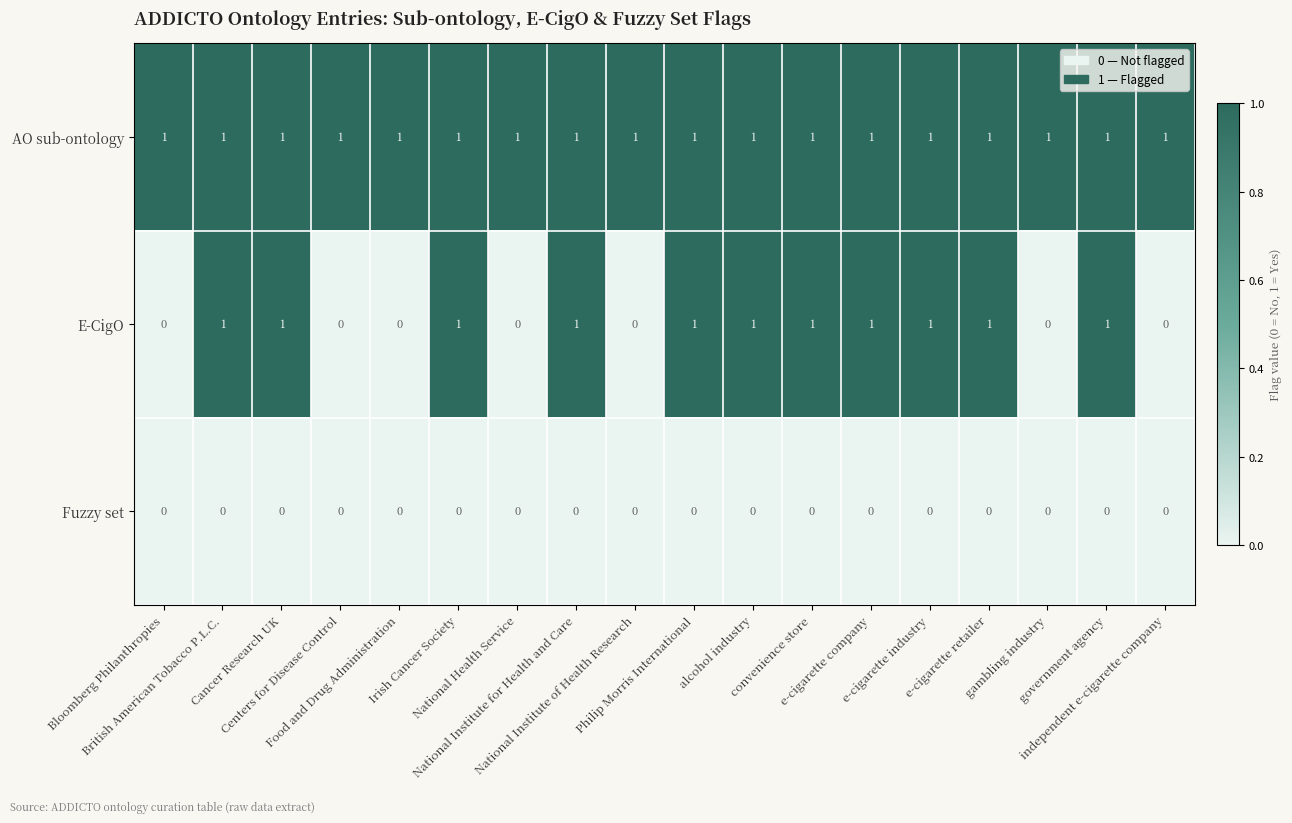

What is the spread (max minus min) of values at e-cigarette company?

1